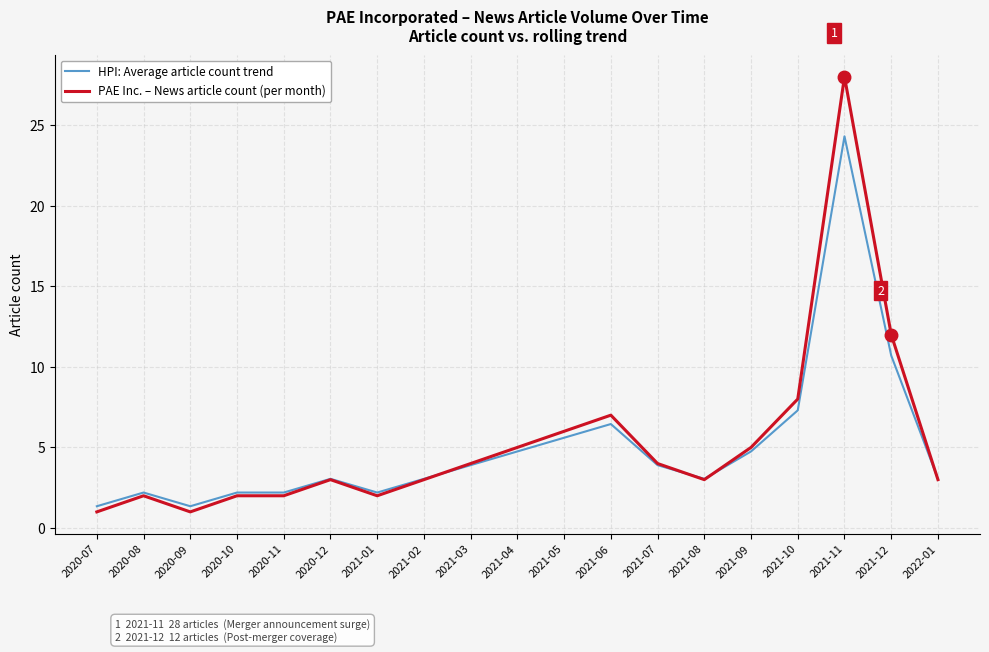

Which series has the largest range (max minus min)?

PAE Inc. – News article count (per month)